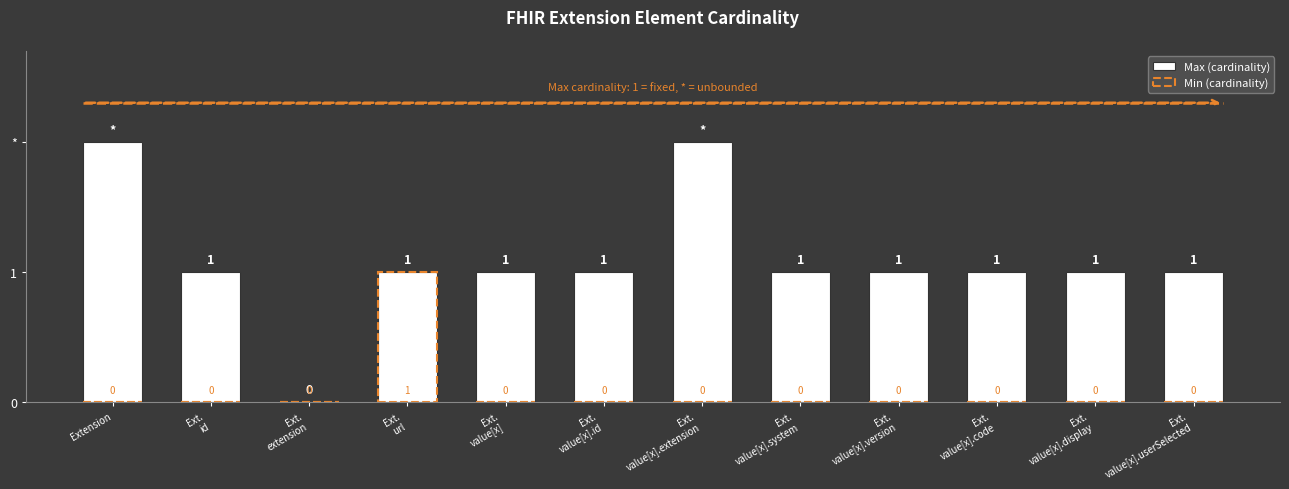

How many distinct data groups are displayed?

2